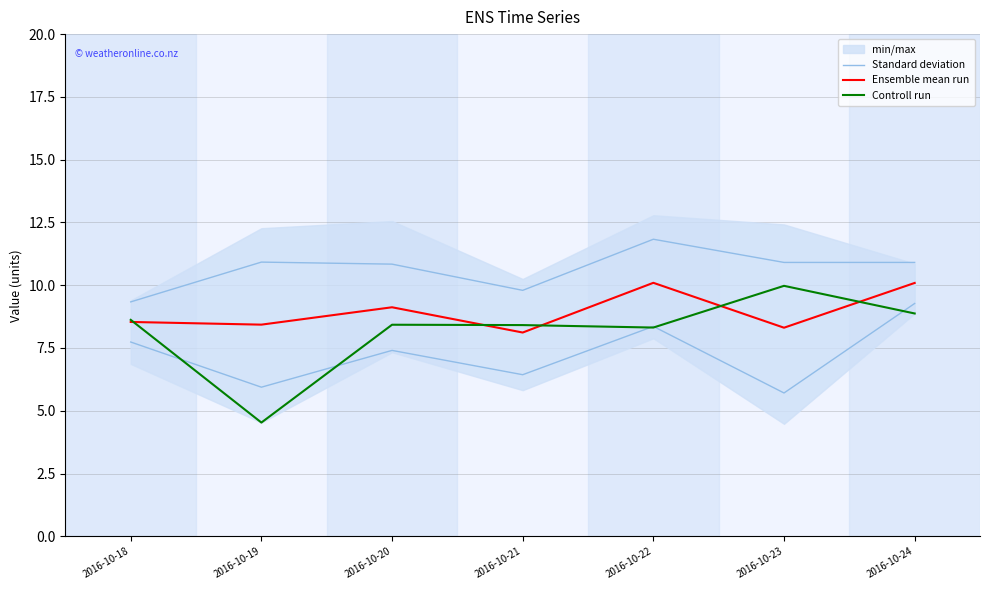

What is the spread (max minus min) of values at 2016-10-21?

1.7